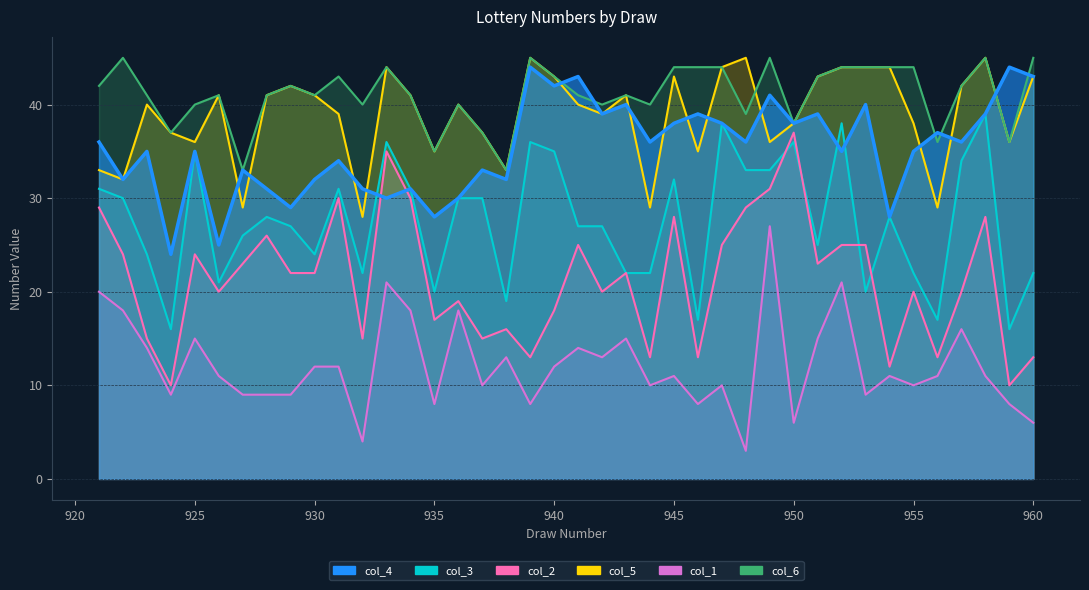

True or false: col_2 has a value of 36 at 953.

False